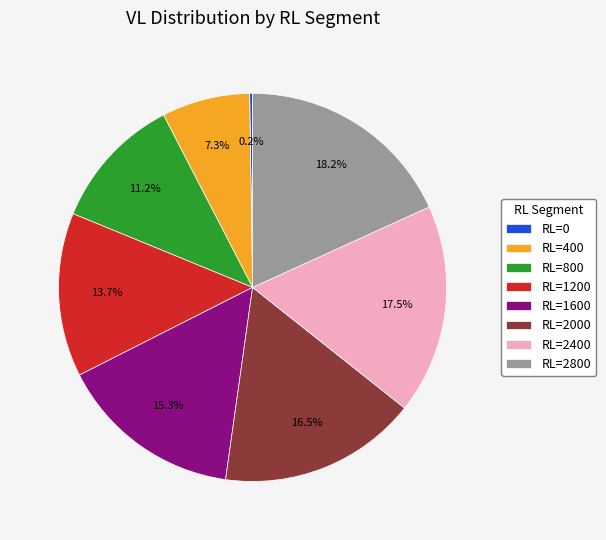

What portion of the pie excludes RL=2000?

83.5%